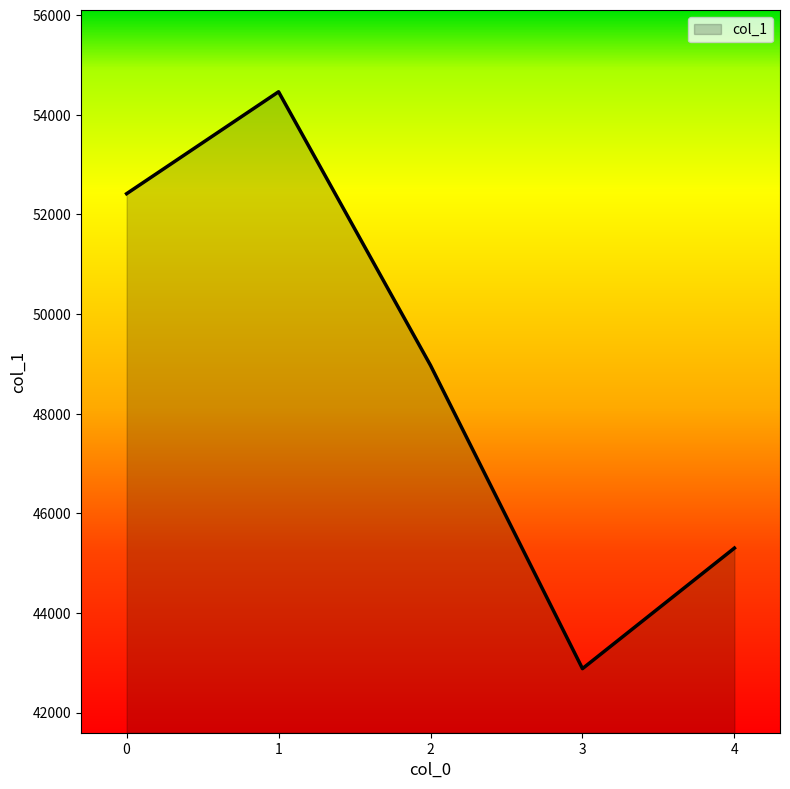

Reading left to right, list all the values displayed in this chart.

0=52417	1=54463	2=48971	3=42883	4=45303